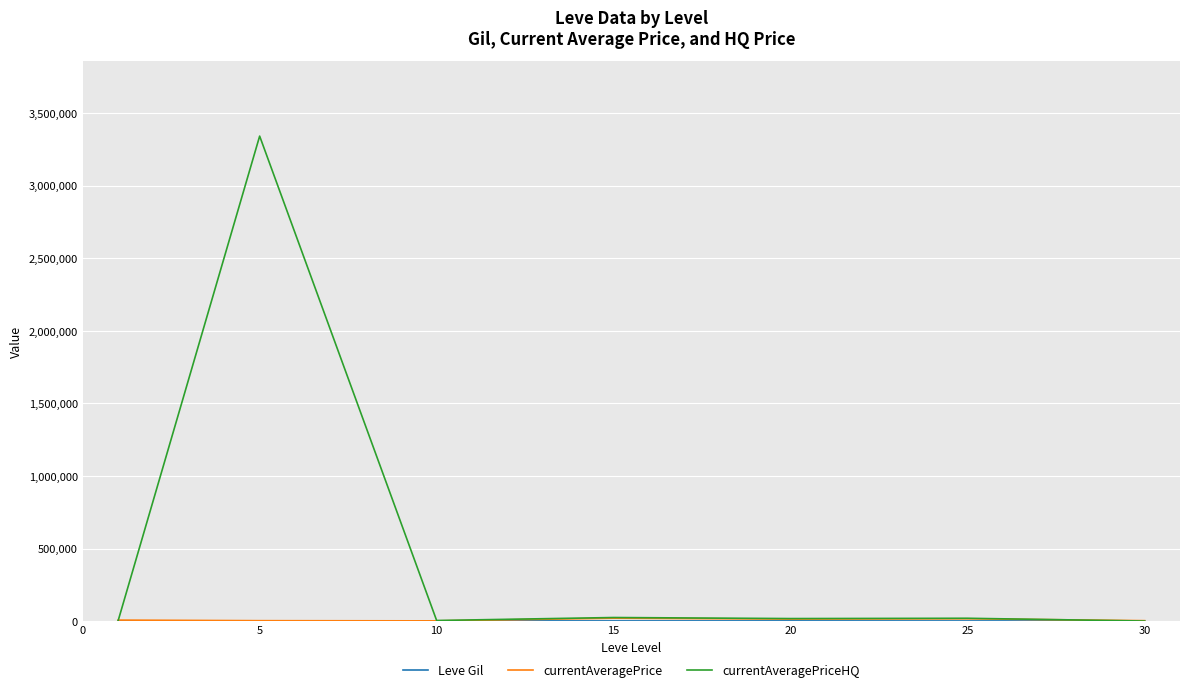

What is the maximum value shown in the chart?

3343300.8